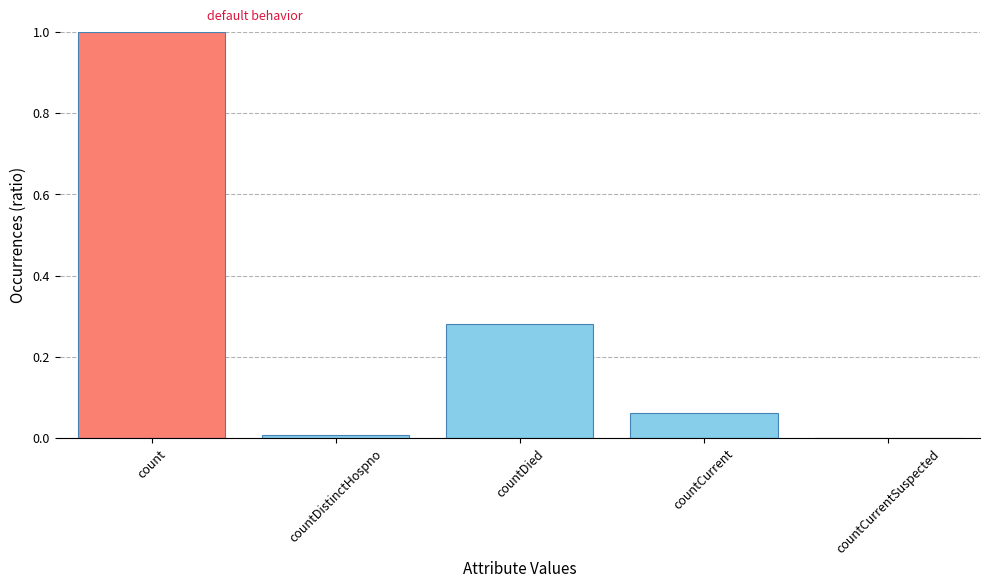

How many values exceed 0?

4